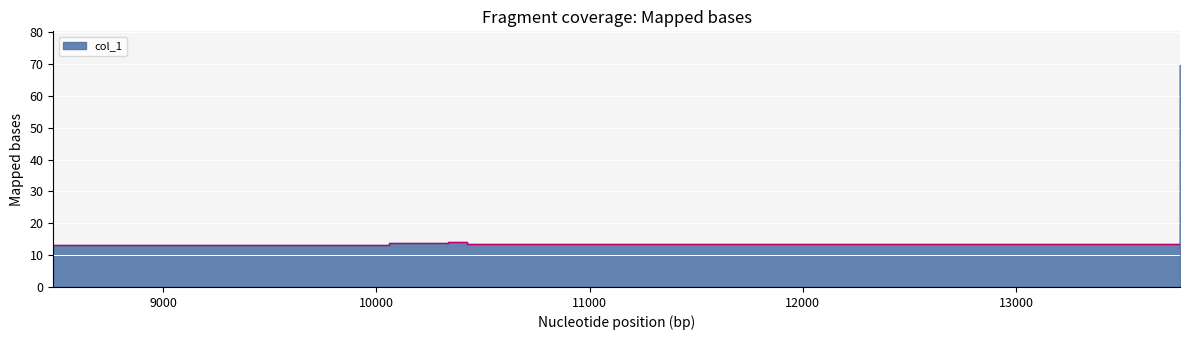

What is the label of the 3rd point from the right?

10337.3